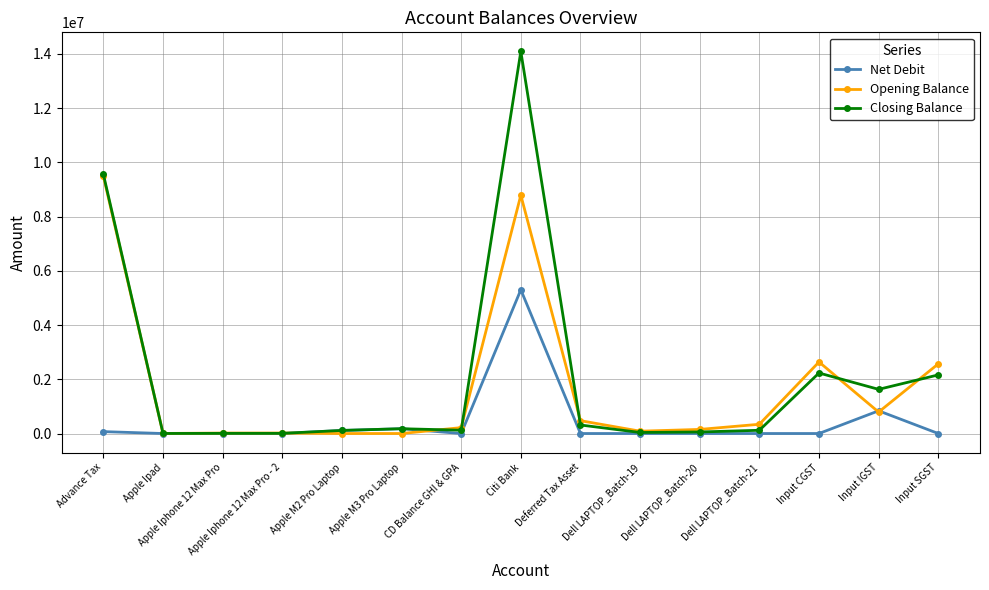

How many lines are shown in the chart?

3